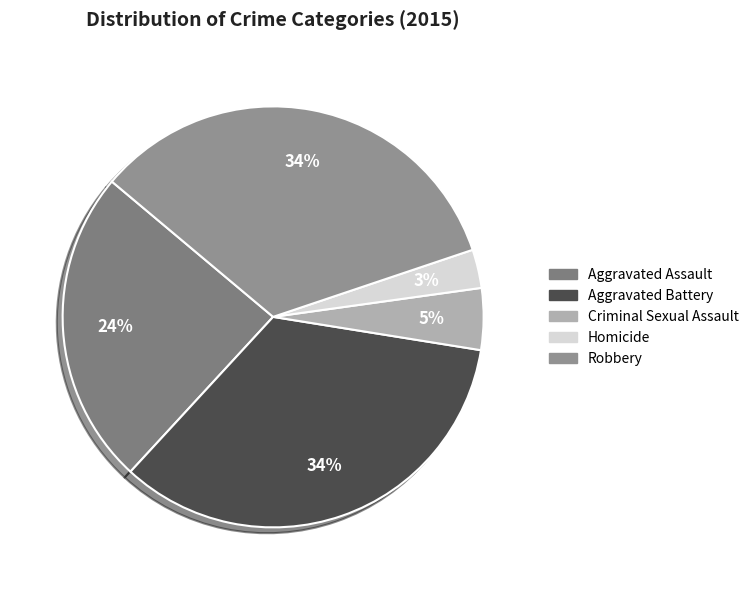

Is Criminal Sexual Assault the majority of the pie?

No